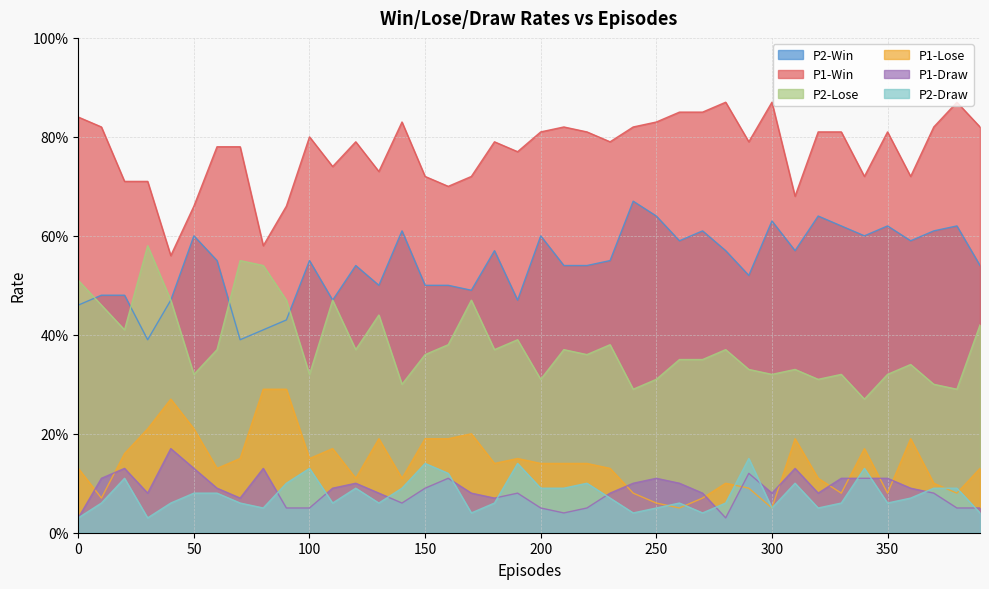

How many interior local peaks does the P2-Lose series have?

12